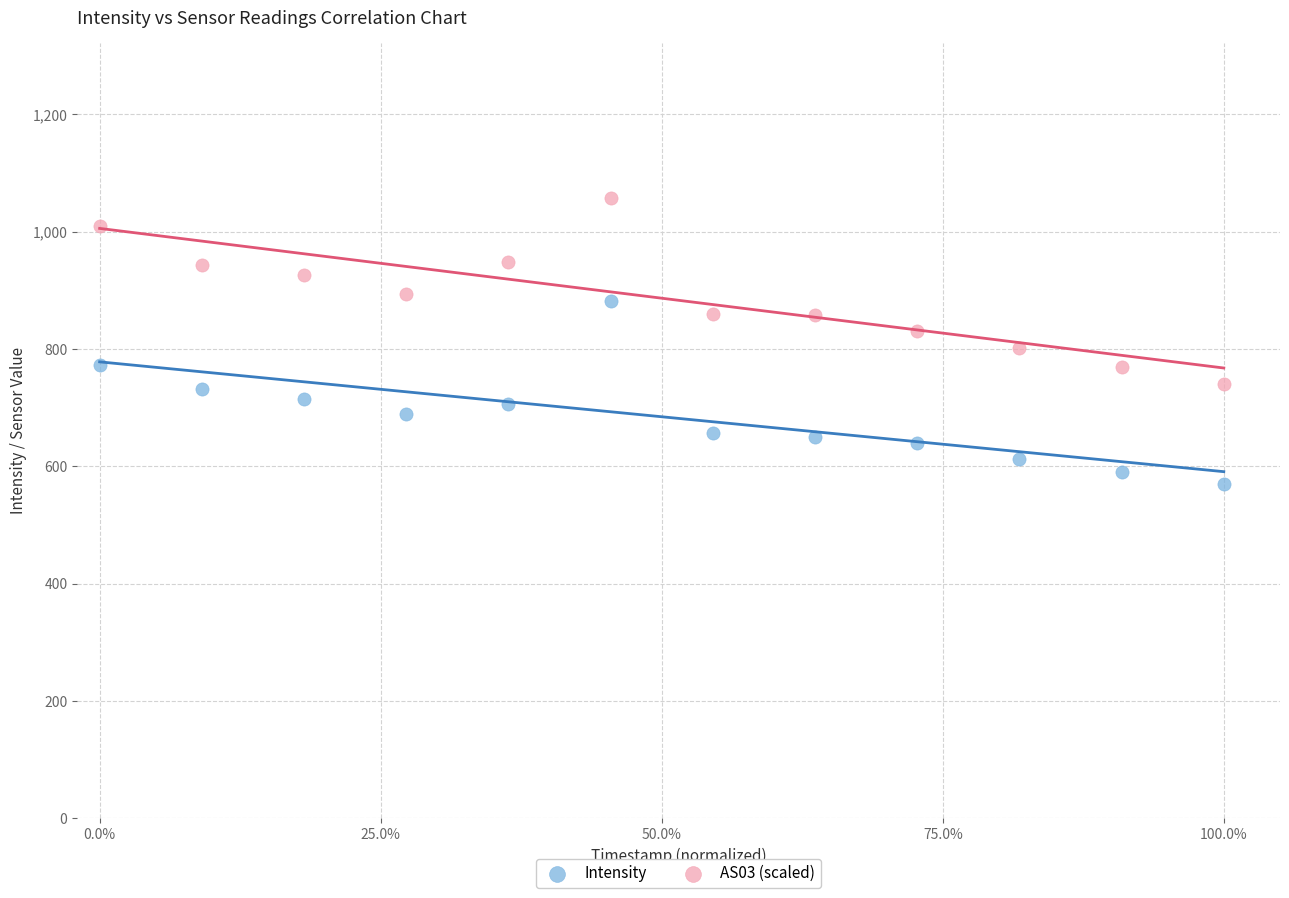

Which series reaches the maximum Y coordinate?

AS03 (scaled)